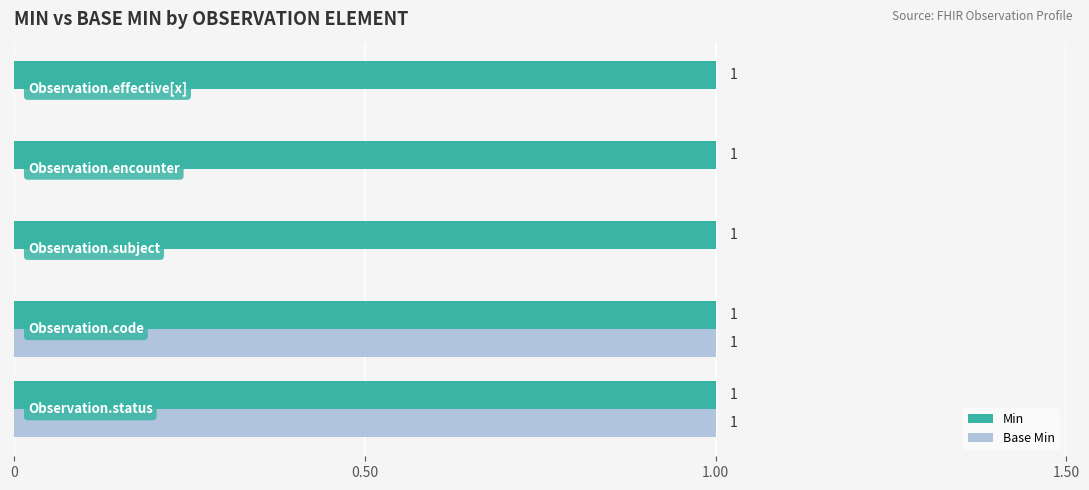

Which series has the largest total across all categories?

Min